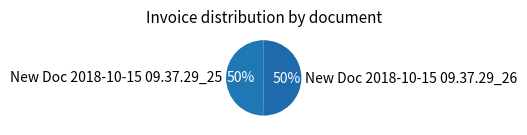

To the nearest percent, what is the average slice percentage?

50%